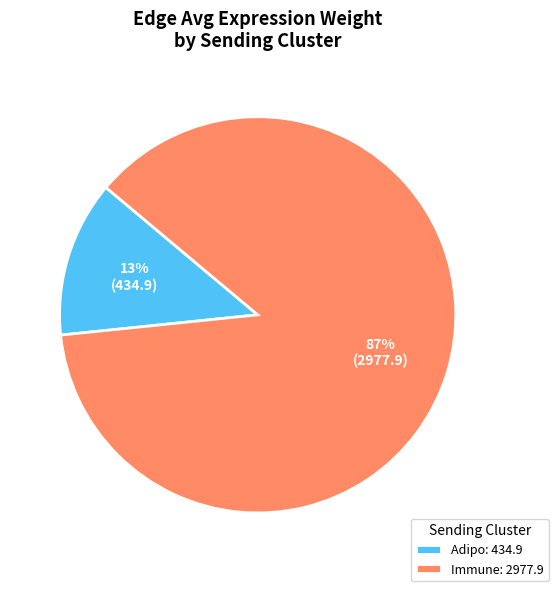

To the nearest percent, what is the combined percentage of Adipo: 434.9 and Immune: 2977.9?

100%